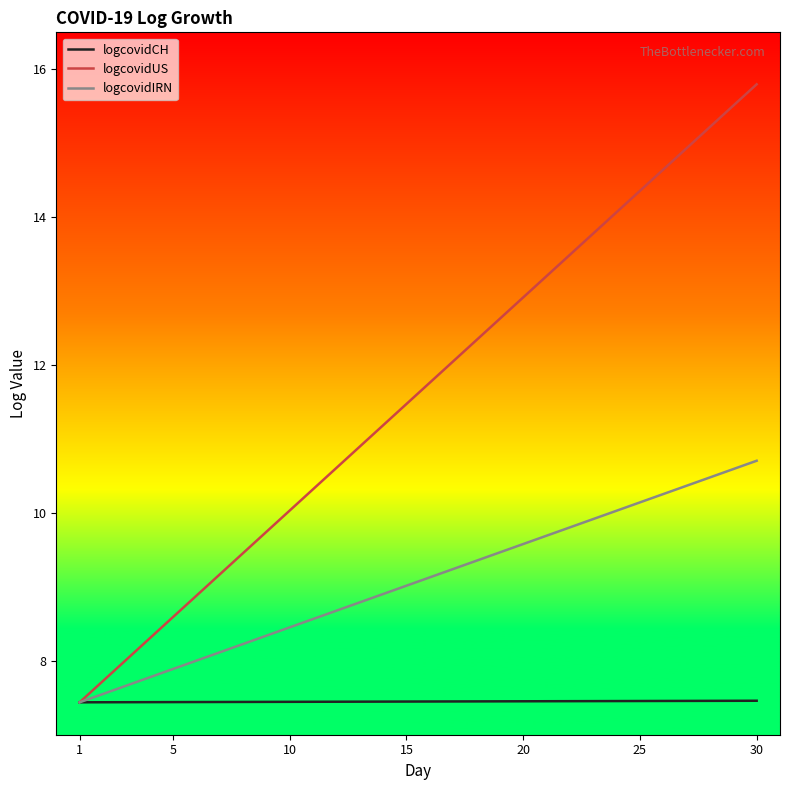

What is the minimum value shown in the chart?

7.4